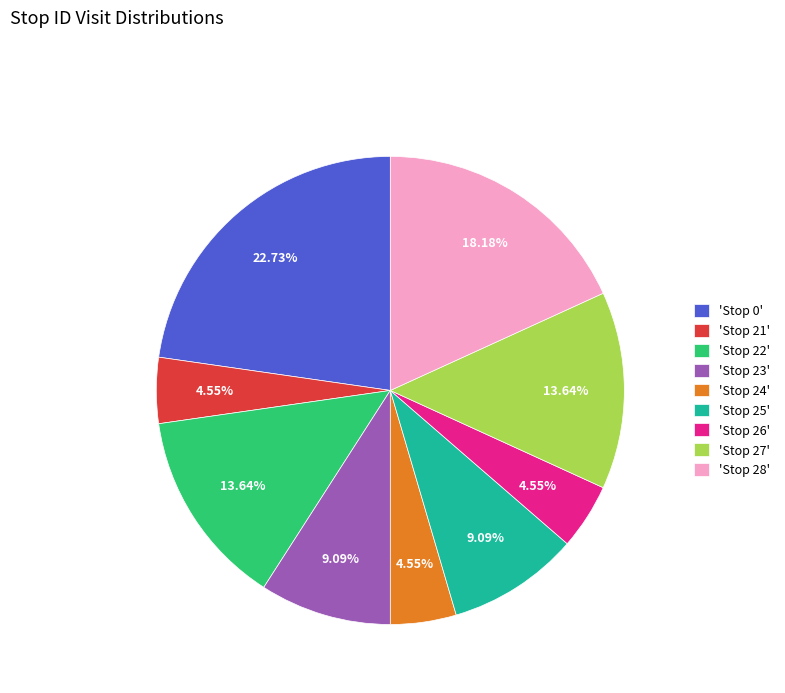

Combined, do 'Stop 0' and 'Stop 26' account for over 50%?

No